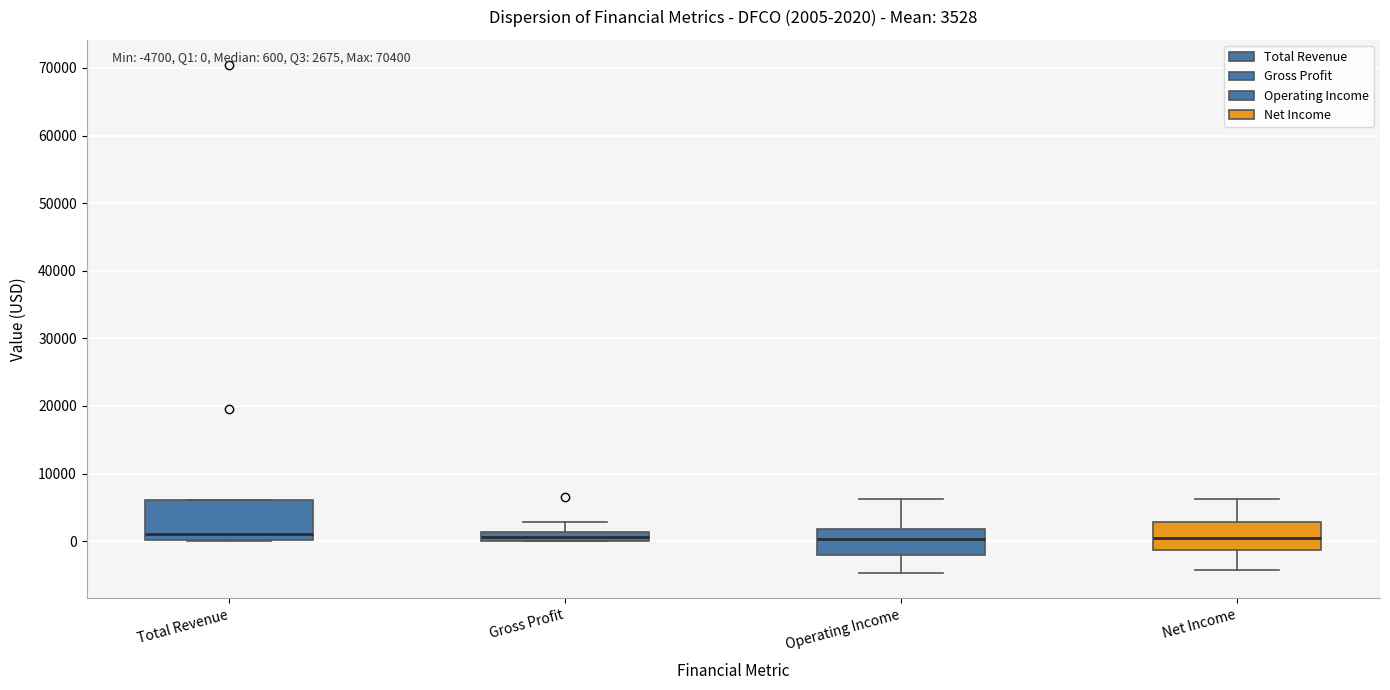

Comparing the boxes themselves (not the whiskers), which one is the tallest?

Total Revenue